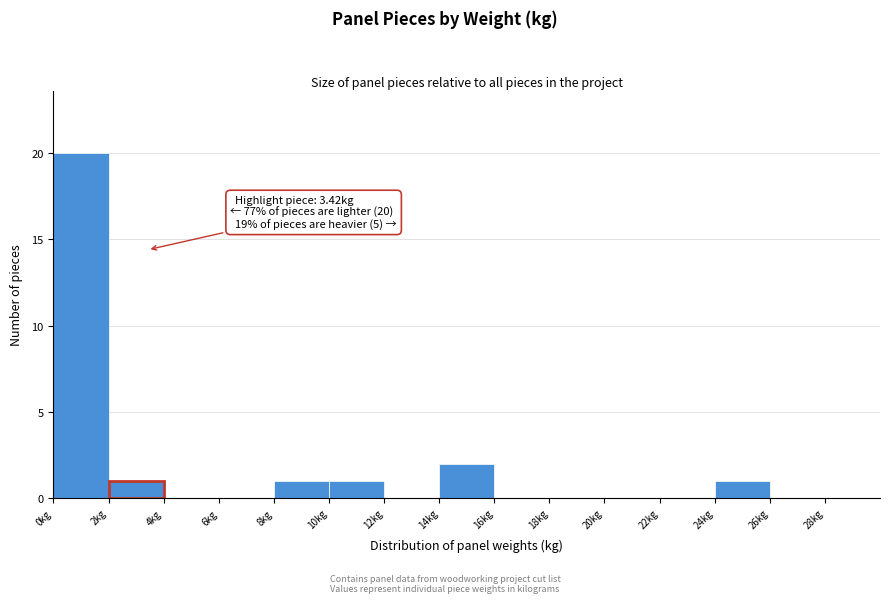

Over which range of the x-axis is the bar tallest?

0 to 2